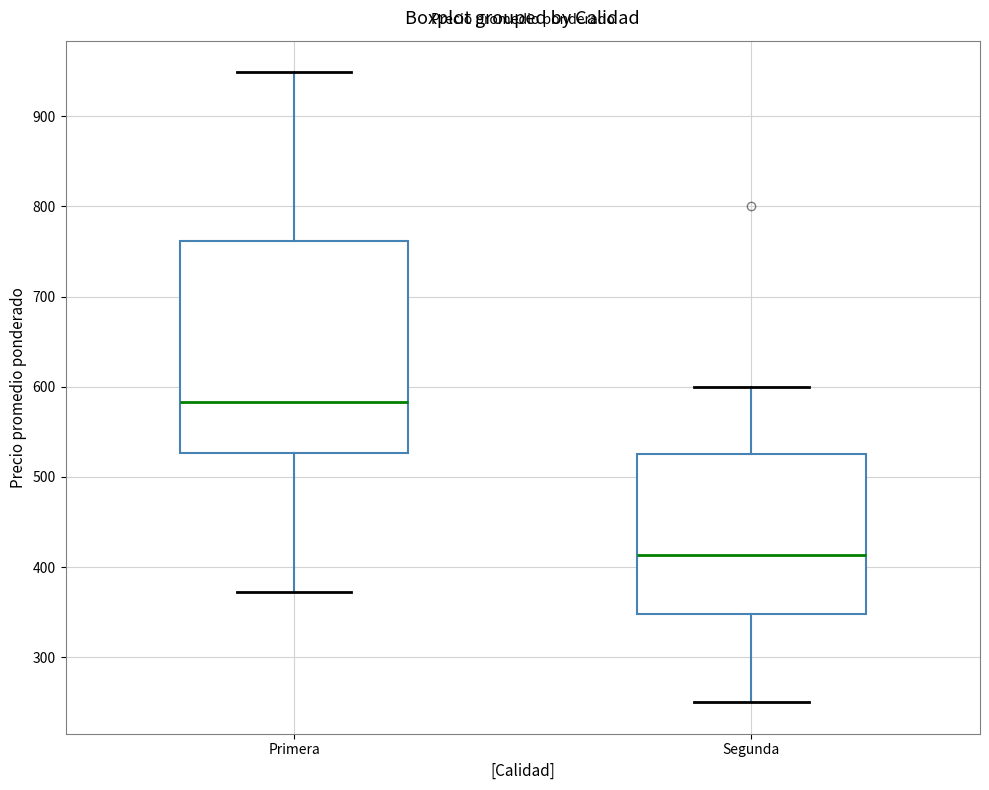

Reading left to right, transcribe this box plot: for each box, give where its median line is, the range the box spans, and where its two whiskers end, as read against the y-axis. The values are not printed on the chart, so give them approximately, as read against the axis.

Primera: median 580, box 530 to 760, whiskers 370 to 950
Segunda: median 410, box 350 to 530, whiskers 250 to 600